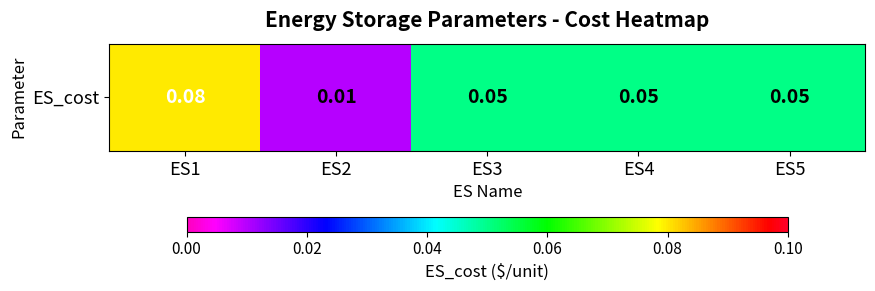

Between ES3 and ES2, which is larger?

ES3